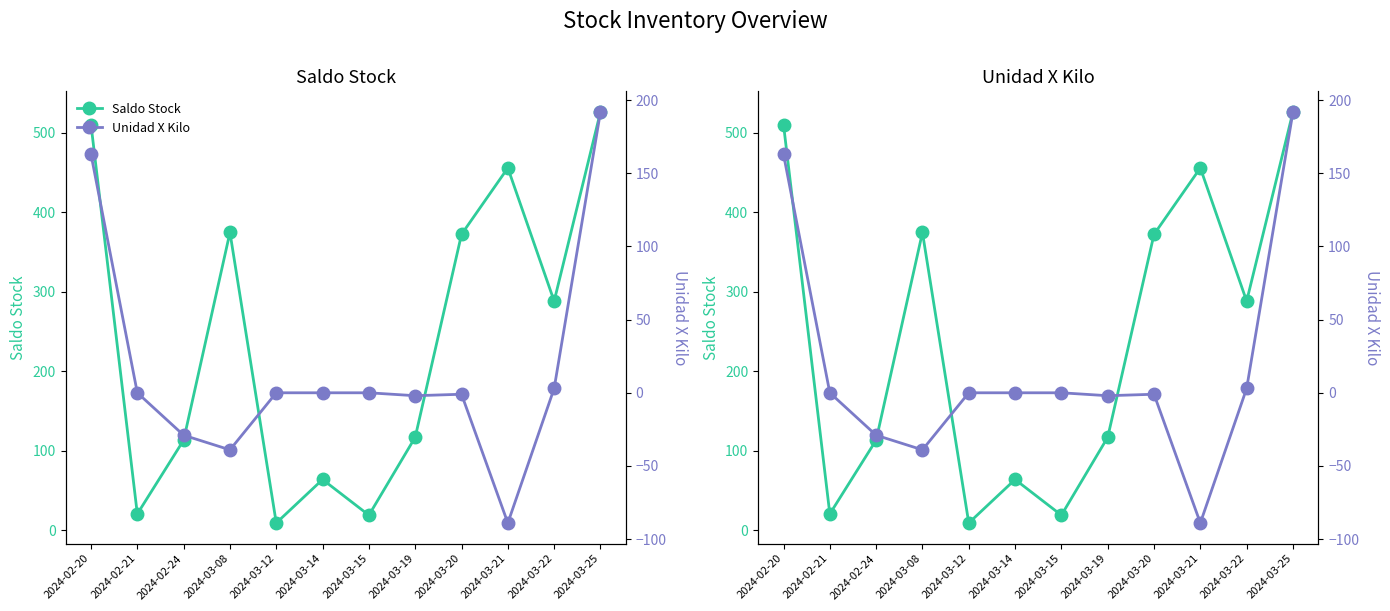

Which series has the widest spread of values?

Saldo Stock